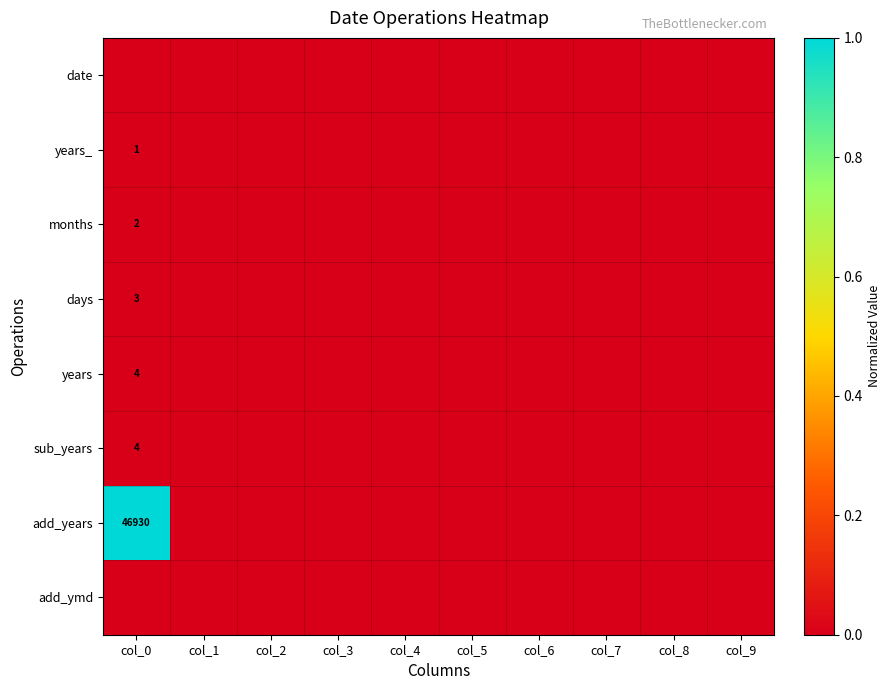

The value of months at col_0 is 1. True or false?

False